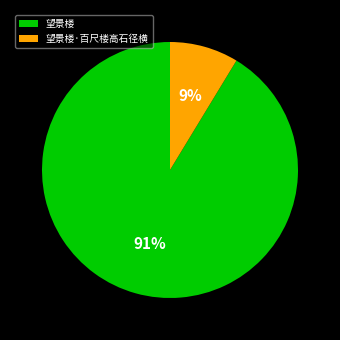

To the nearest percent, what is the average slice percentage?

50%